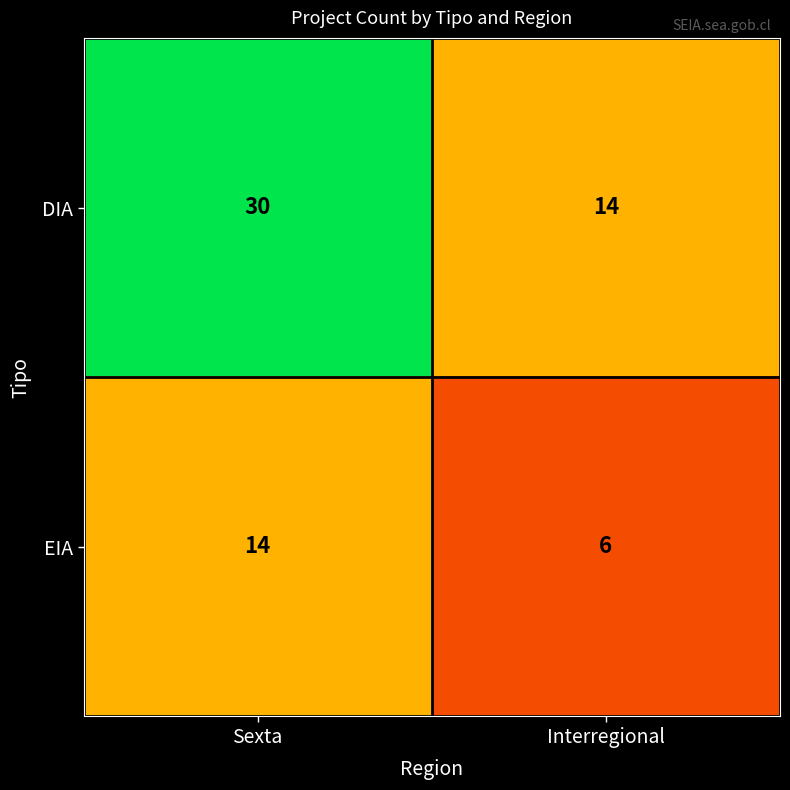

Reading right to left, list all the values displayed in this chart.

DIA: Interregional=14	Sexta=30
EIA: Interregional=6	Sexta=14